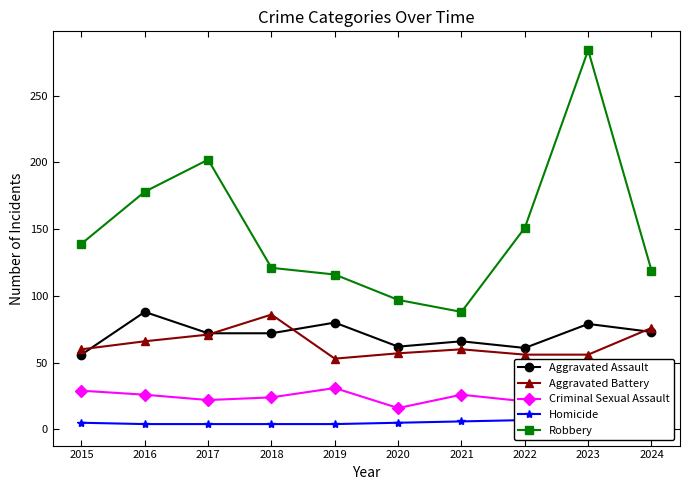

True or false: Robbery and Aggravated Assault intersect in this chart.

False